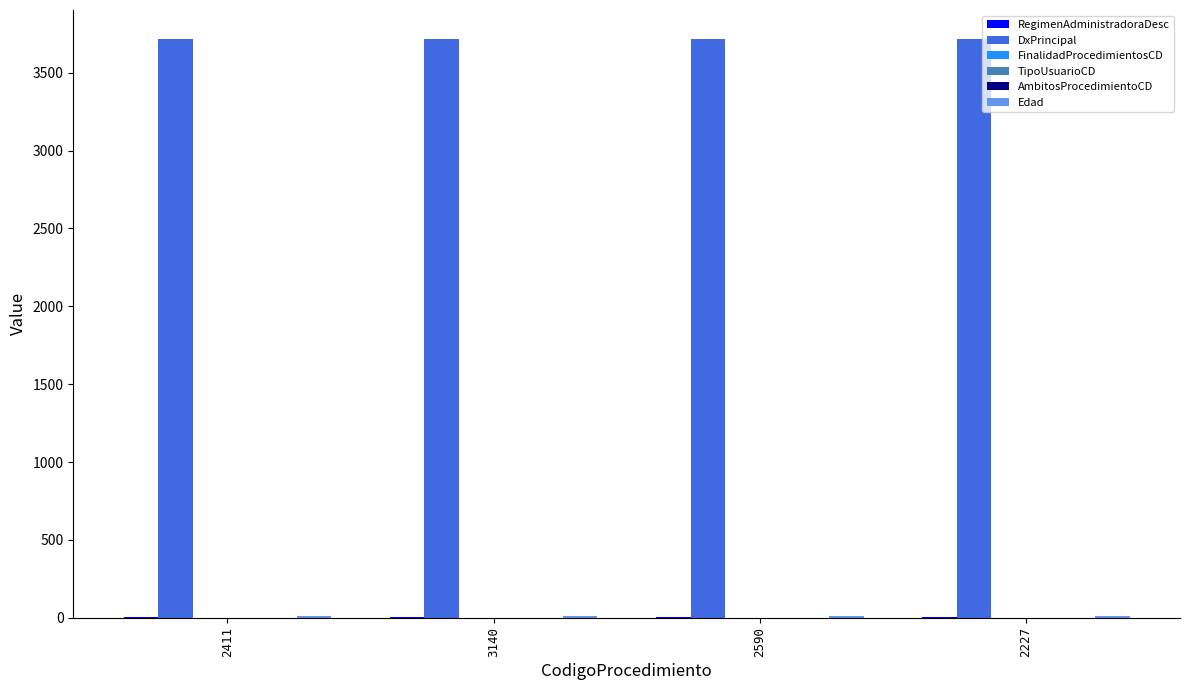

The value of DxPrincipal at 2227 is 3717. True or false?

True